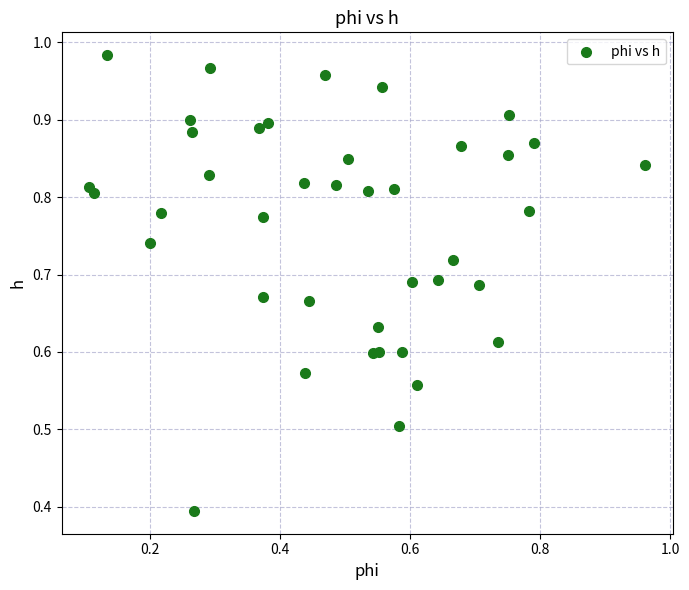

What Y value in the scatter plot is closest to 0?

0.4